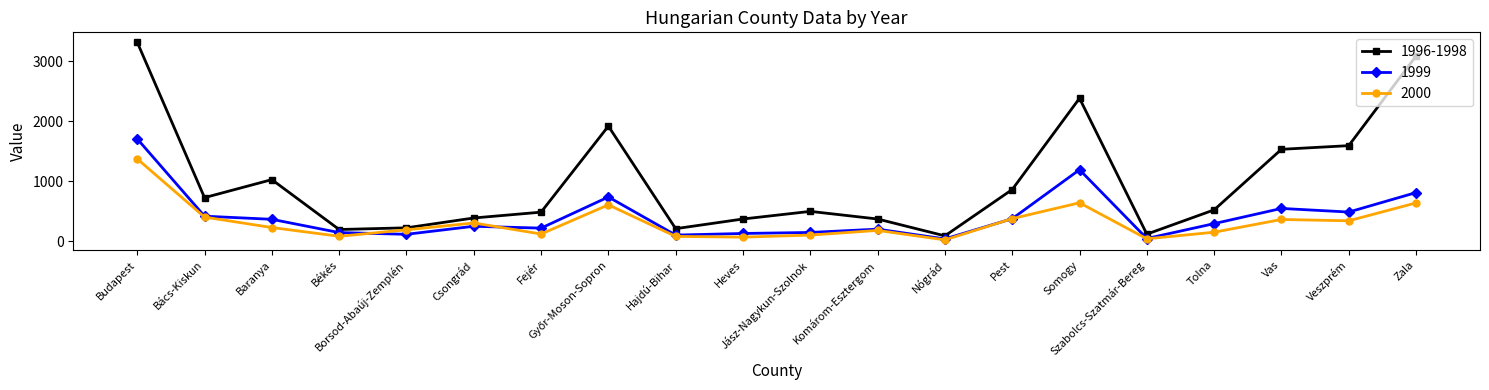

At how many categories does at least one series exceed 135?

18